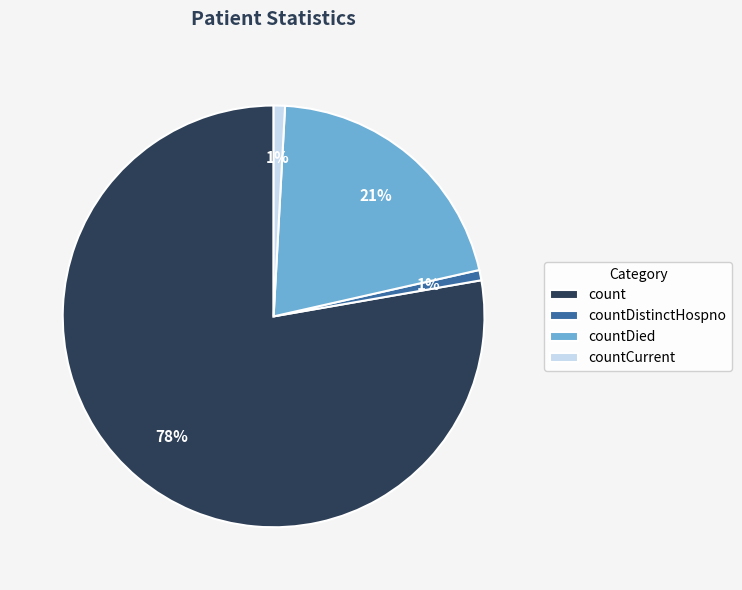

To the nearest percent, what is the difference between the countCurrent and countDied slice percentages?

20%